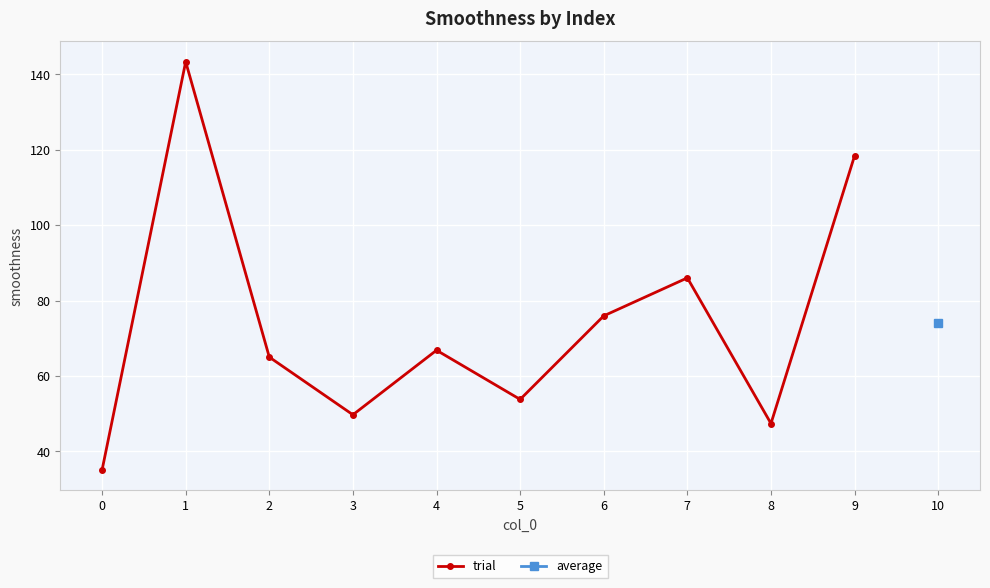

What is the value of the 1st point from the left?

35.1